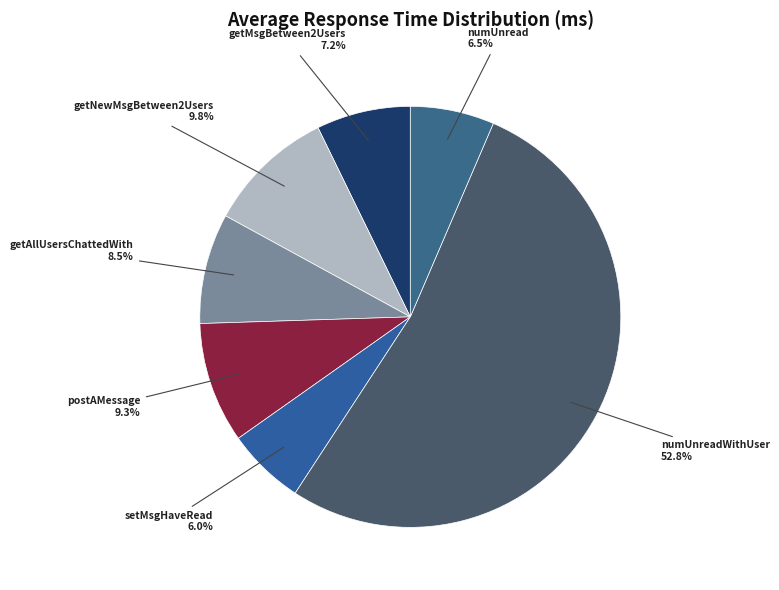

Count the number of slices in the pie.

7